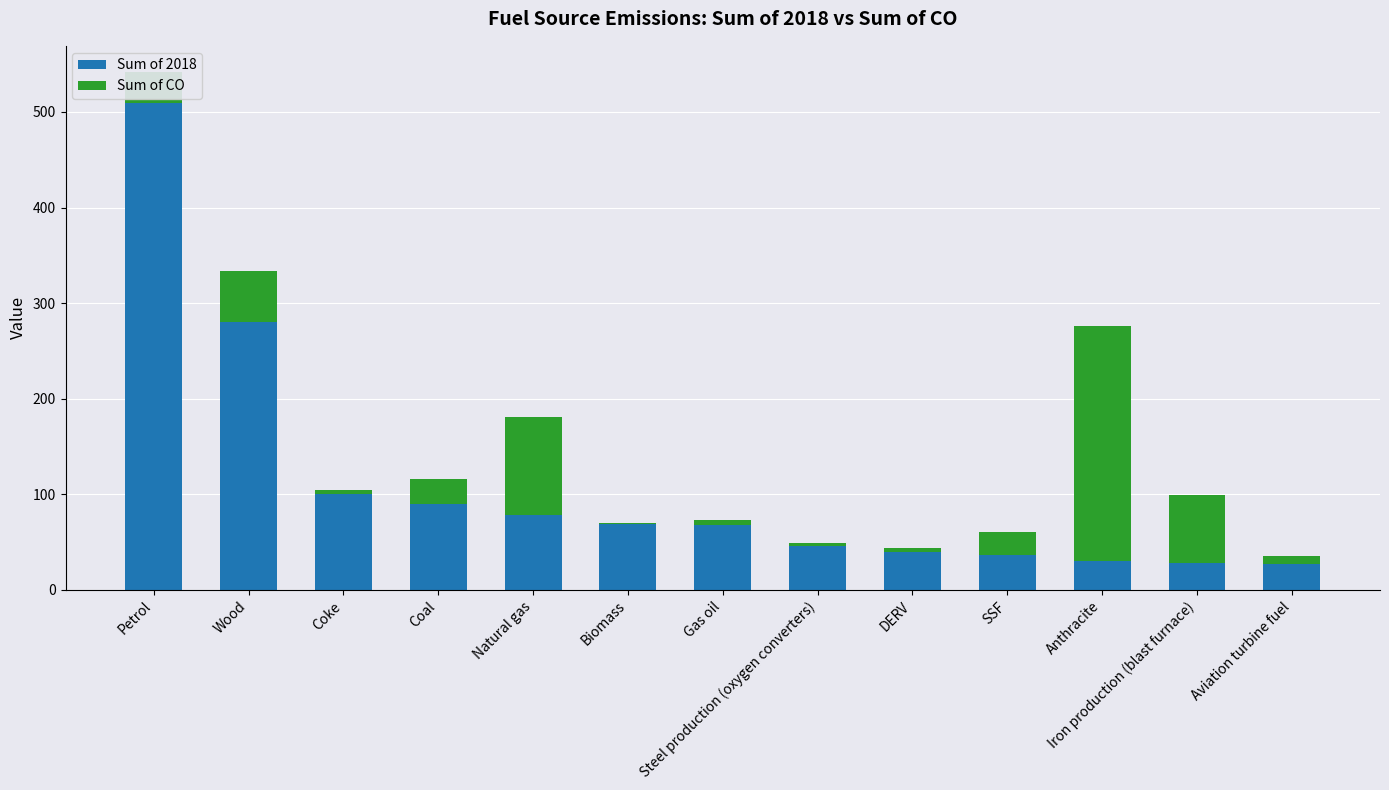

What is the sum of all Sum of 2018 values?

1403.4